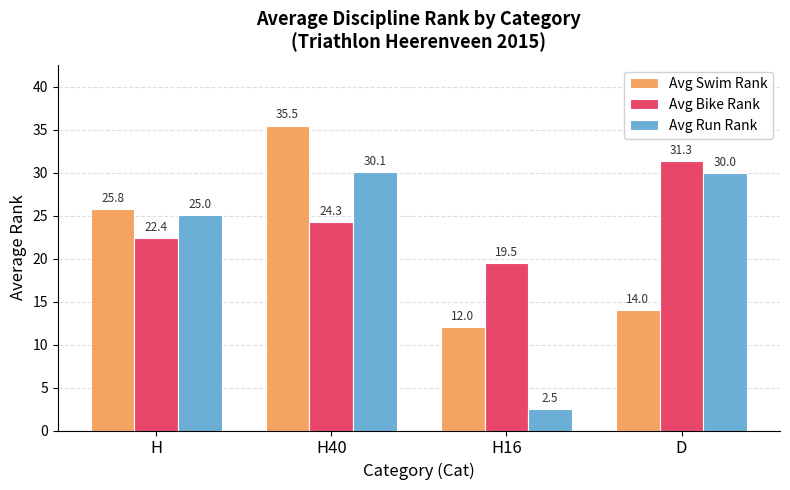

What are all the series names shown in the legend?

Avg Swim Rank, Avg Bike Rank, Avg Run Rank